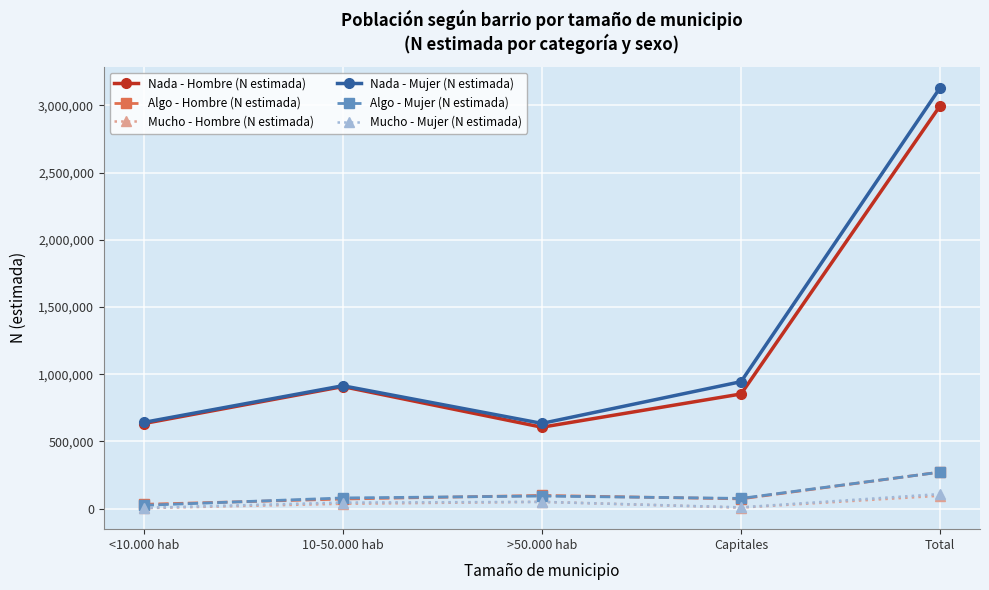

Is it true that Nada - Mujer (N estimada) equals 944112 at Capitales?

True